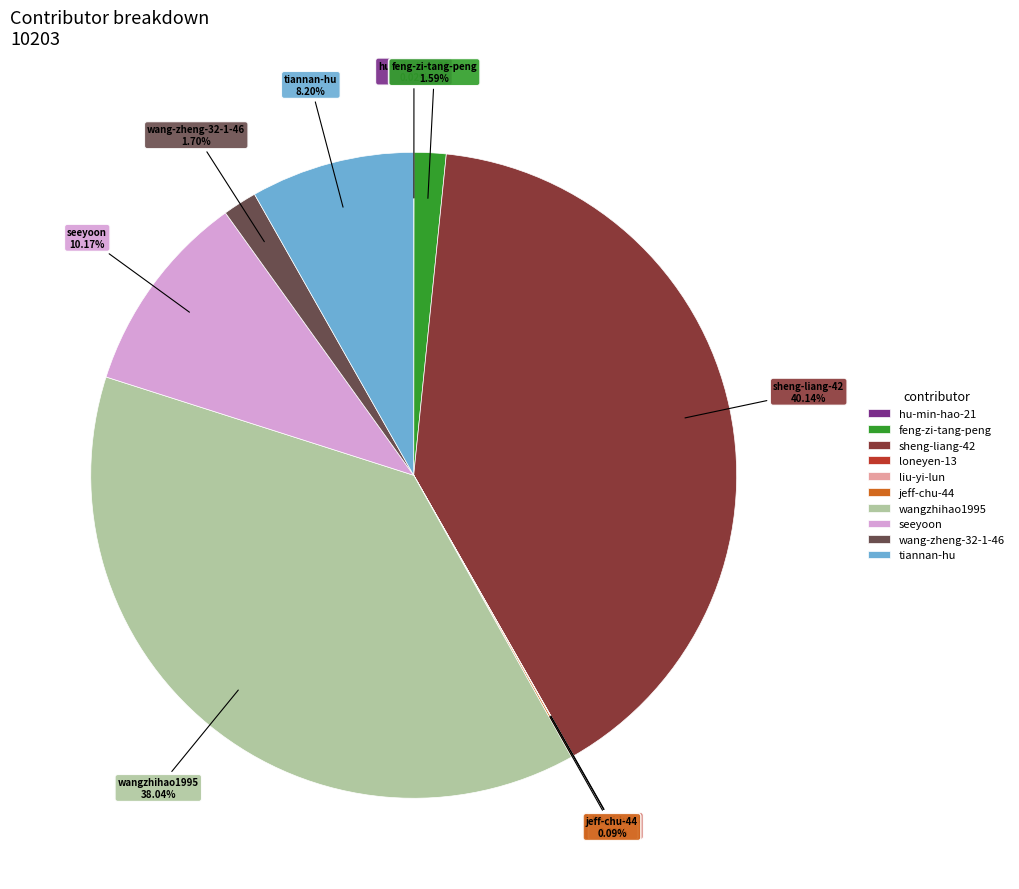

To the nearest percent, what percentage of the pie is wang-zheng-32-1-46?

2%